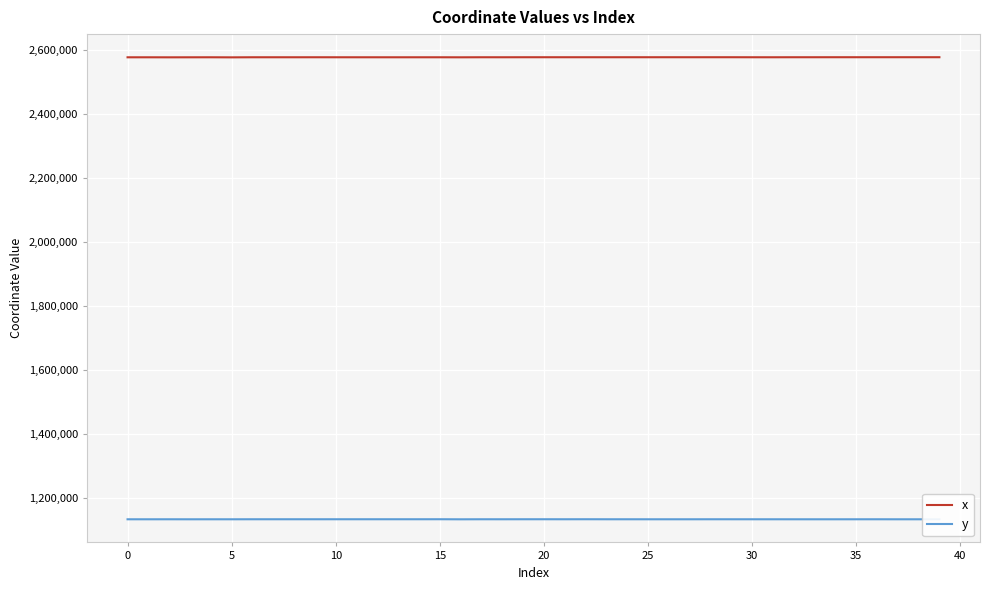

What is the maximum value for x?

2578757.9